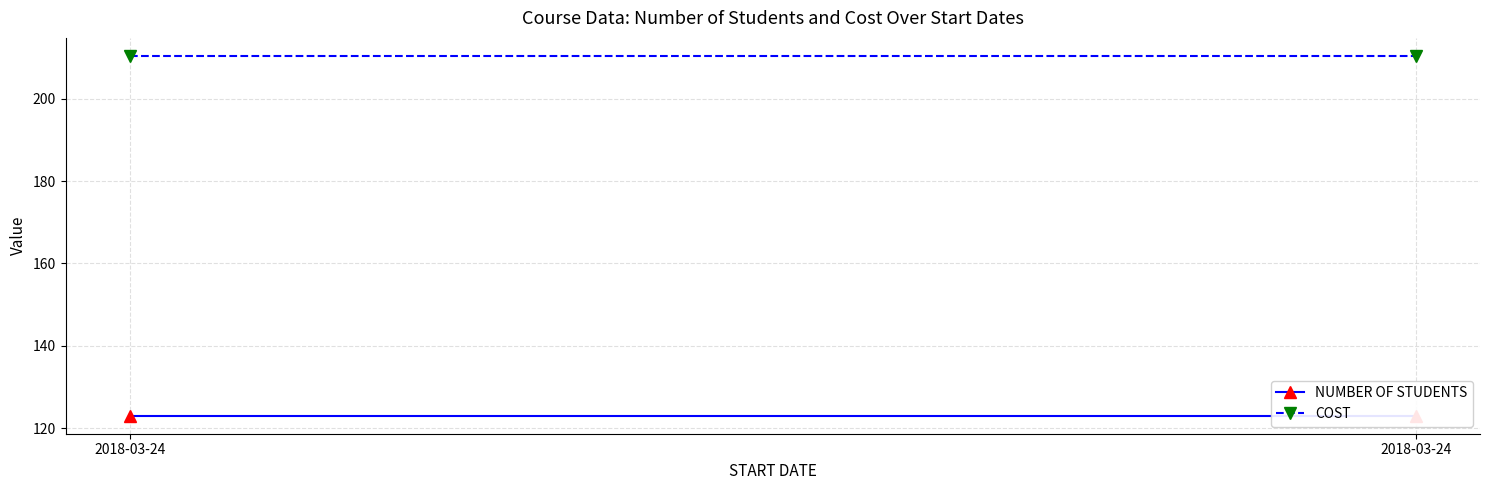

Which category has the highest value across all series?

2018-03-24